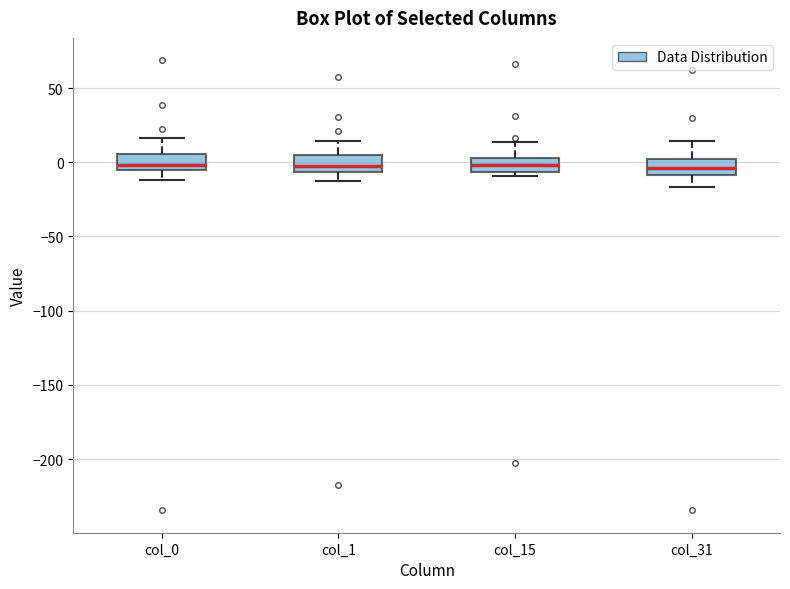

Reading left to right, transcribe this box plot: for each box, give where its median line is, the range the box spans, and where its two whiskers end, as read against the y-axis. The values are not printed on the chart, so give them approximately, as read against the axis.

col_0: median 0, box -5 to 5, whiskers -10 to 15
col_1: median 0, box -5 to 5, whiskers -15 to 15
col_15: median 0, box -5 to 5, whiskers -10 to 15
col_31: median -5, box -10 to 0, whiskers -15 to 15